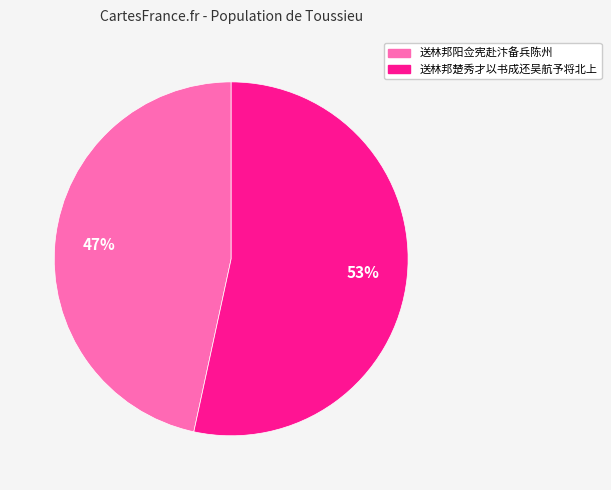

To the nearest percent, what is the average slice percentage?

50%